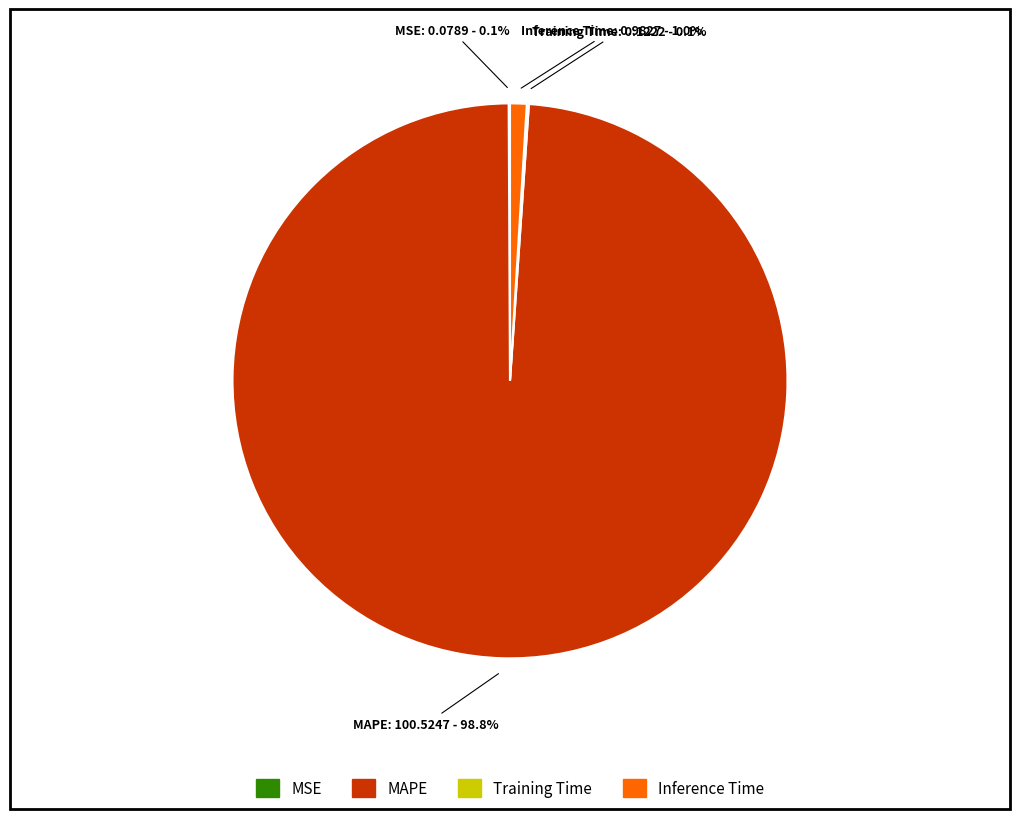

Between Inference Time and MAPE, which is larger?

MAPE